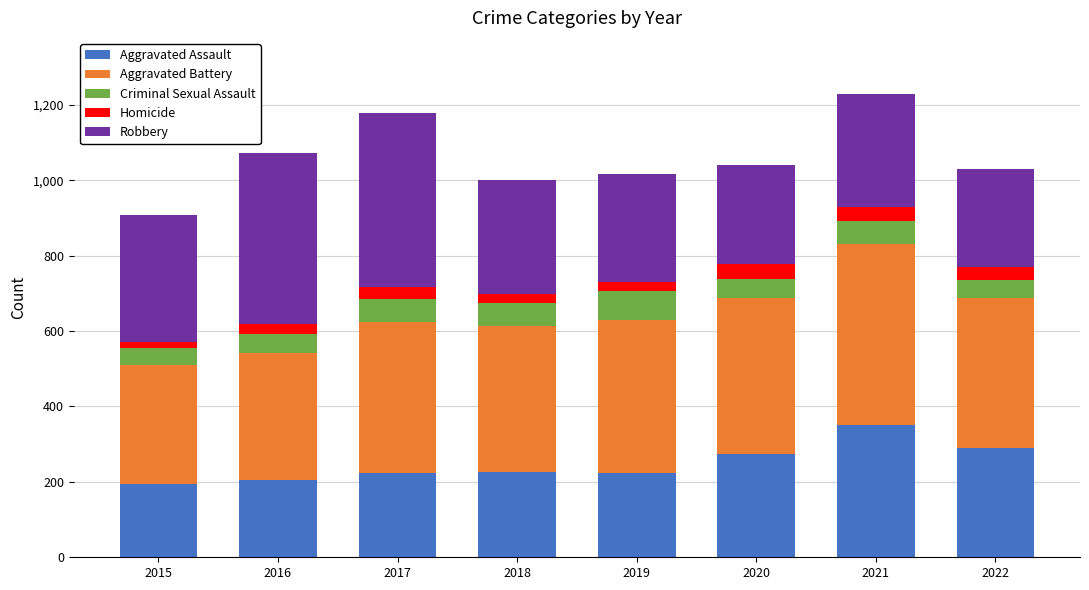

What is the minimum value for Aggravated Assault?

194